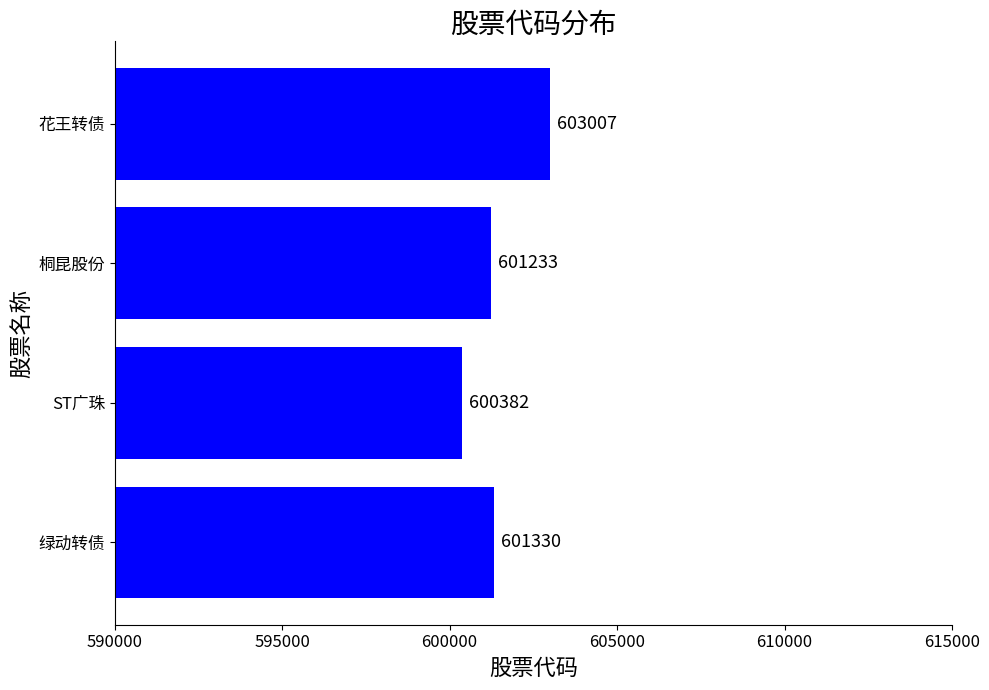

True or false: the data shows 279351 at 花王转债.

False